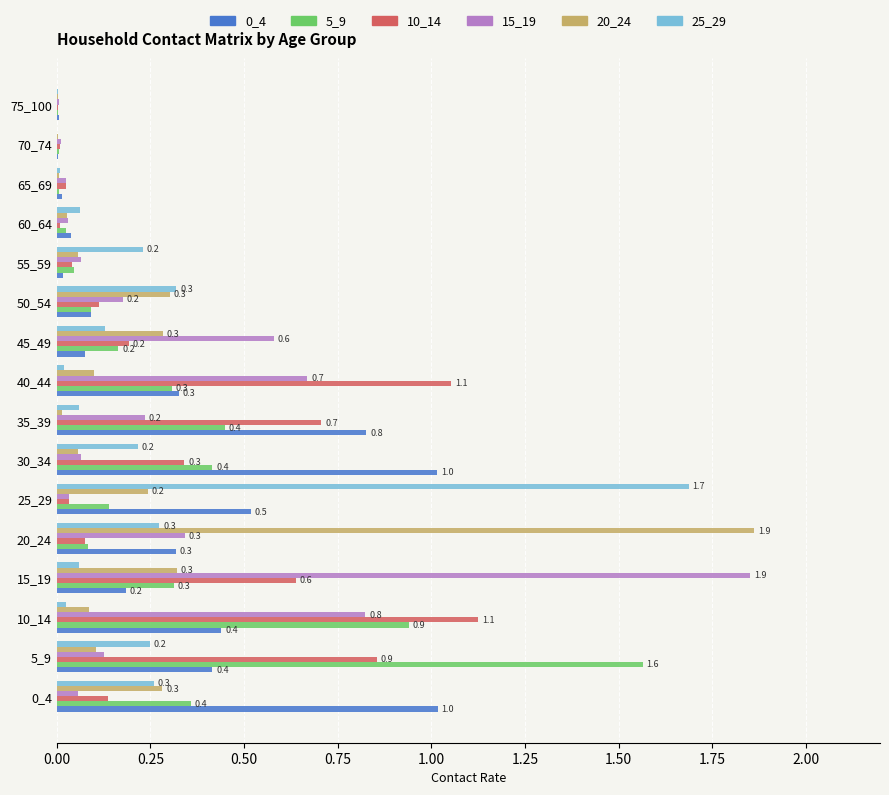

Which series changed the most between 15_19 and 50_54?

15_19